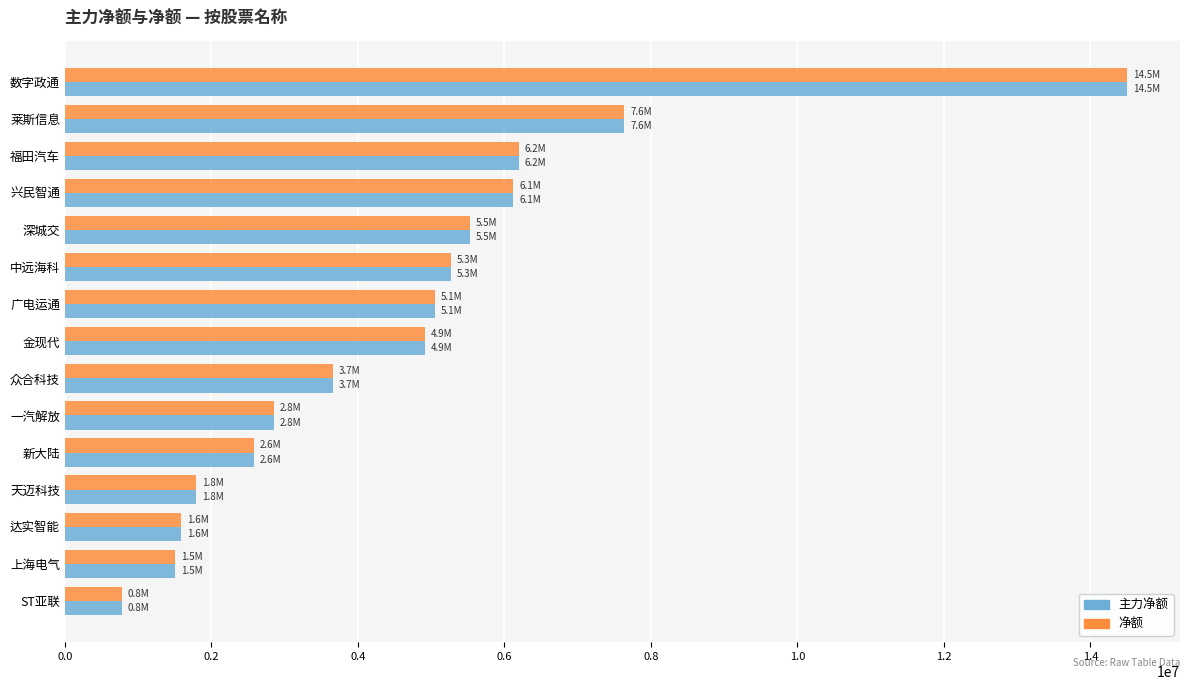

What is the average value of the 净额 series?

4665588